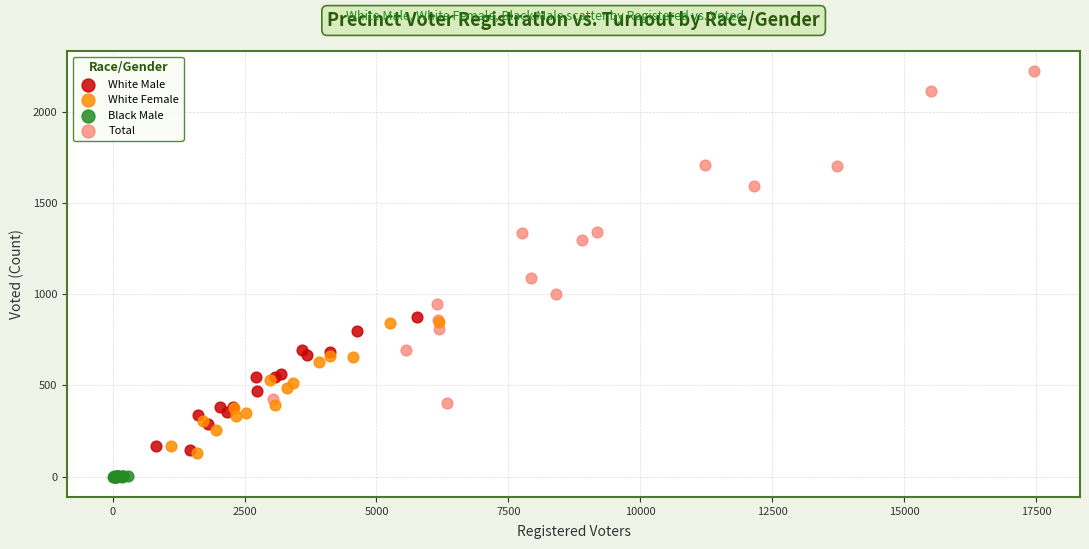

Which series has the widest spread of Y values?

Total